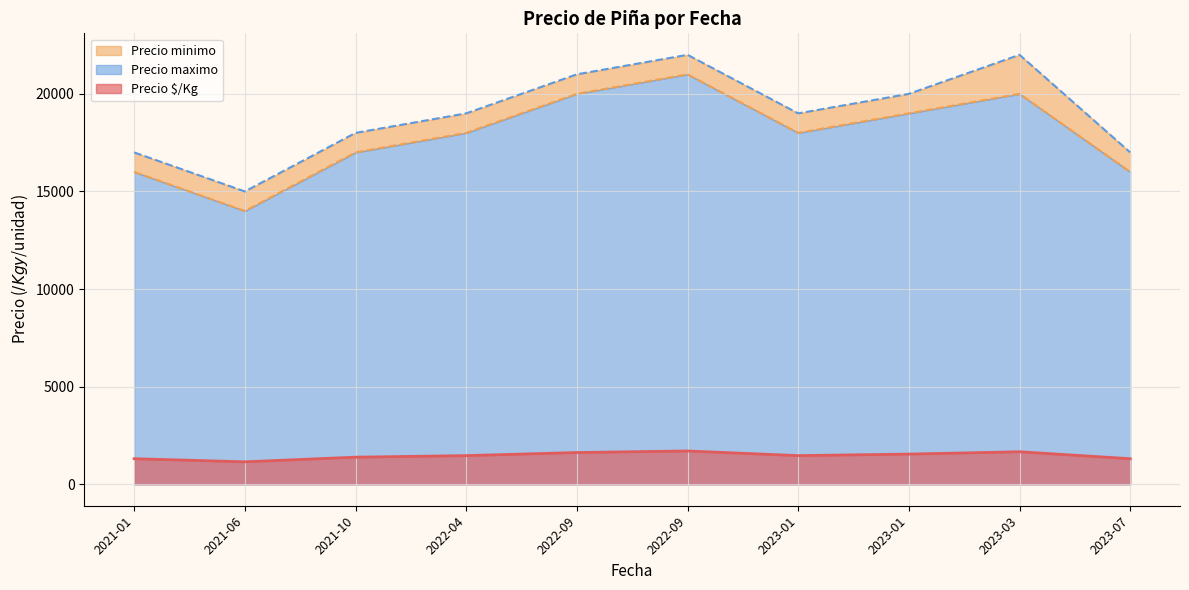

Rank the series at 2023-03-17 from lowest to highest value.

Precio $/Kg, Precio minimo, Precio maximo